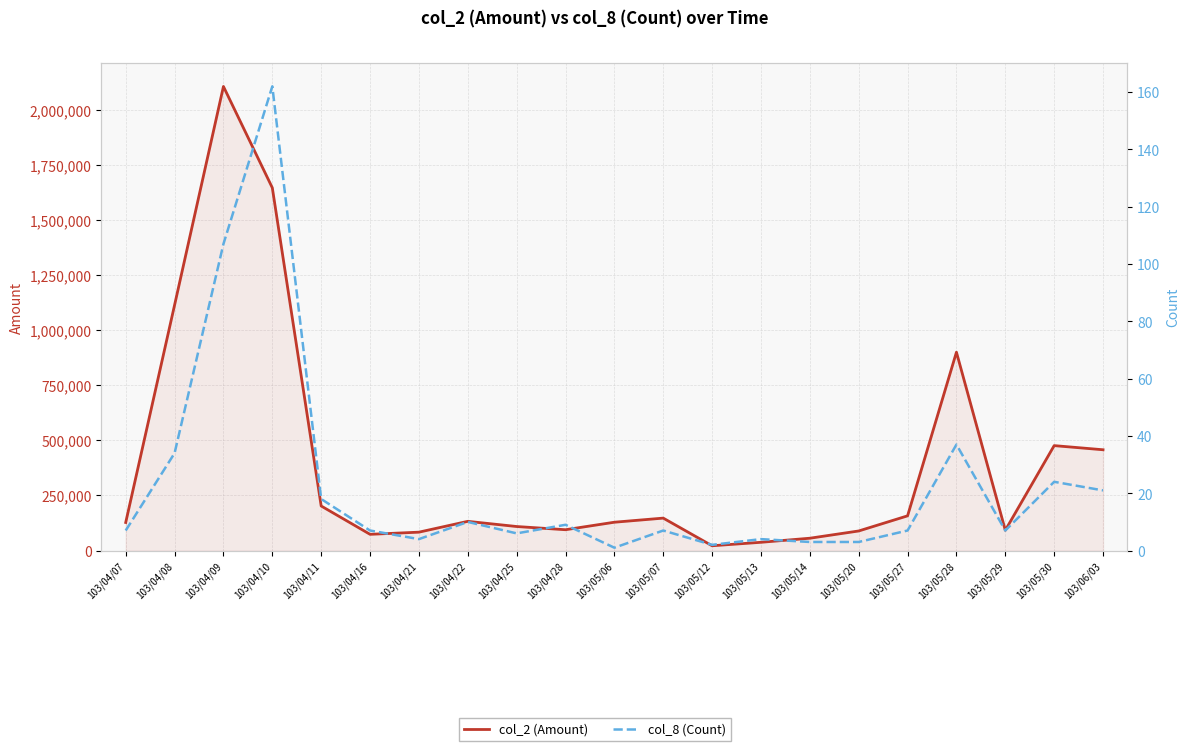

Where does the col_2 (Amount) series first go above 128700?

103/04/08